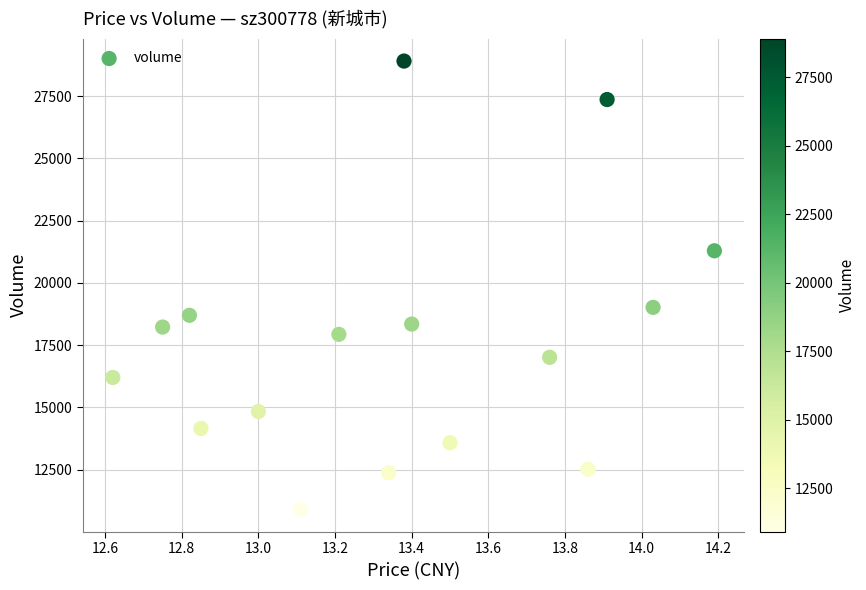

What Y value in the scatter plot is closest to 19904?

19016